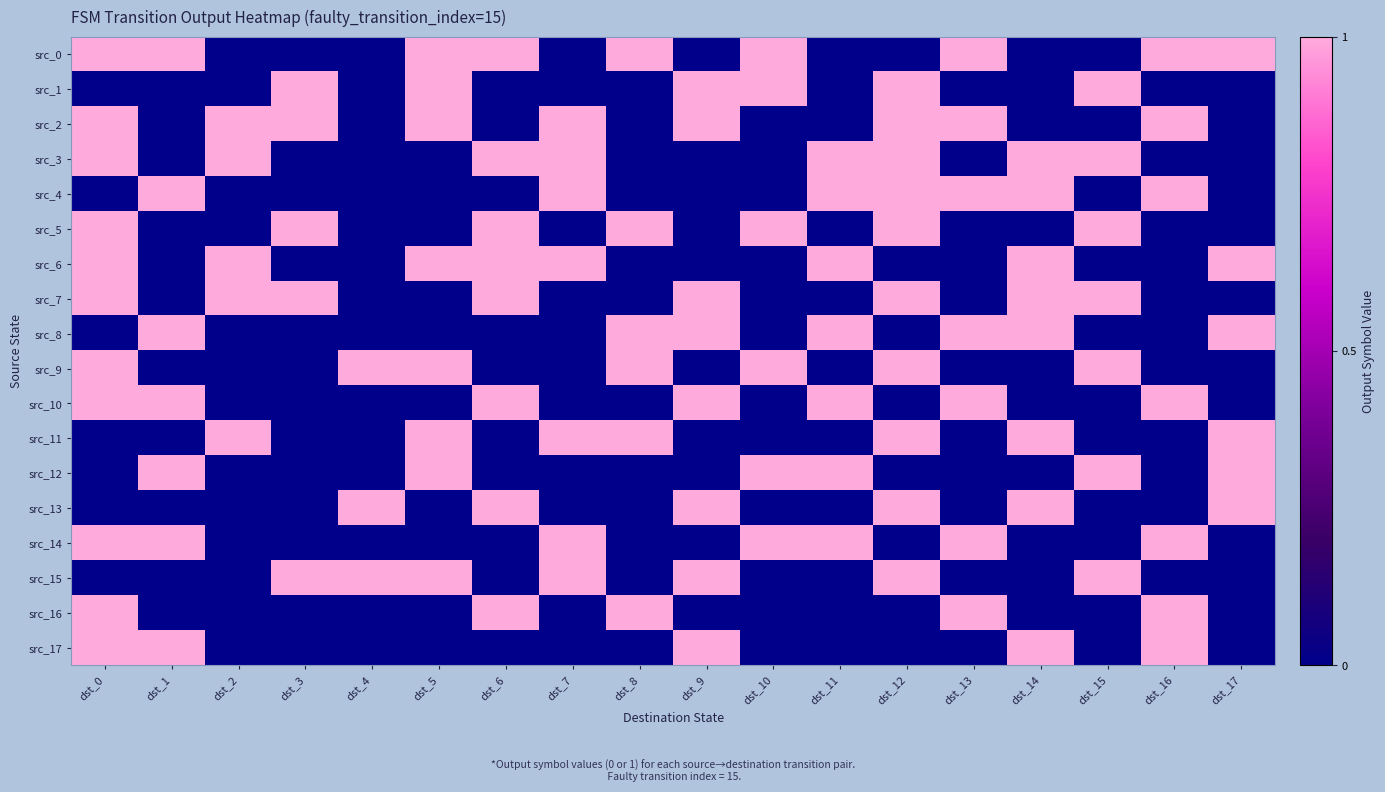

Which has a higher value, dst_4 or dst_7?

dst_4